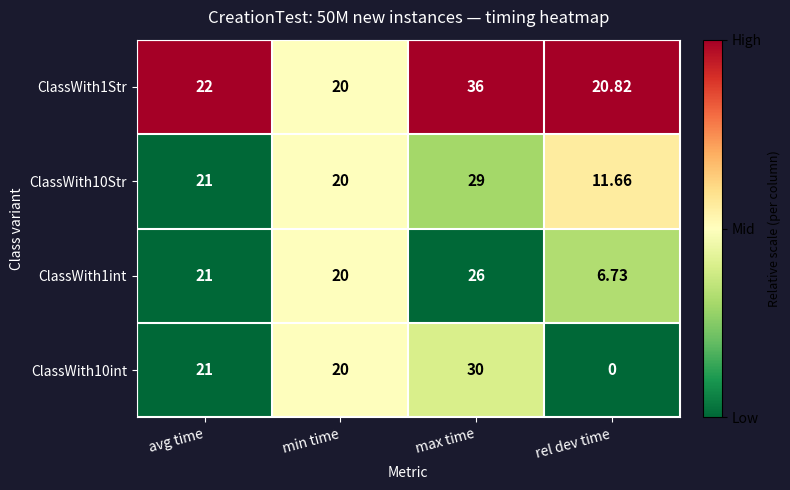

How many distinct data groups are displayed?

4